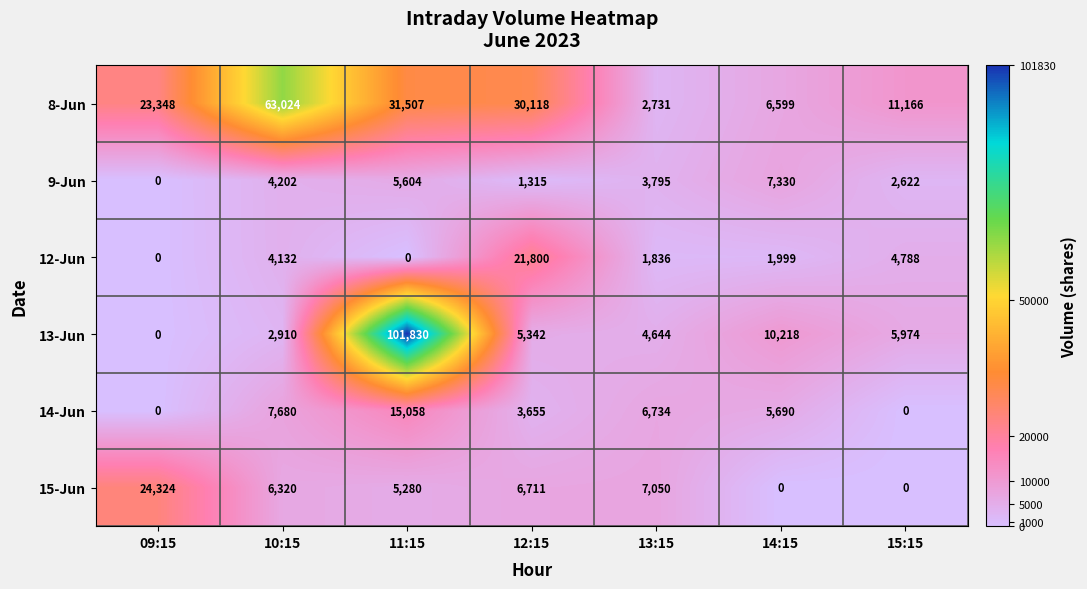

What is the difference between the 8-Jun values at 15:15 and 14:15?

4567